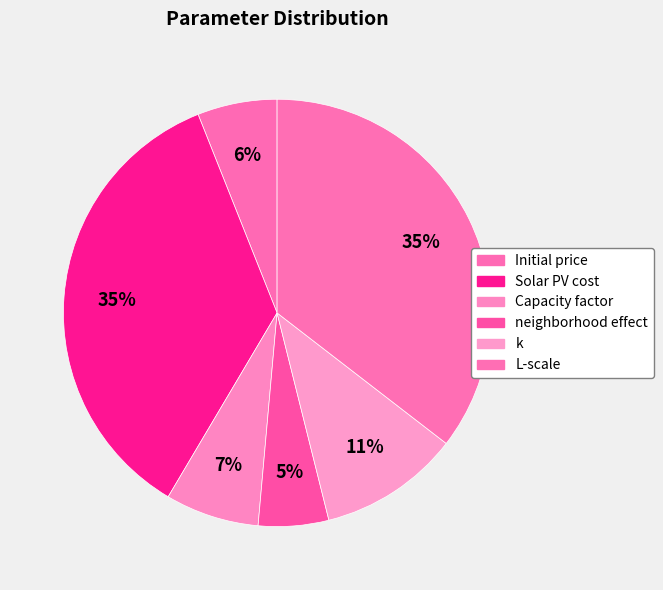

How many slices are in this pie chart?

6